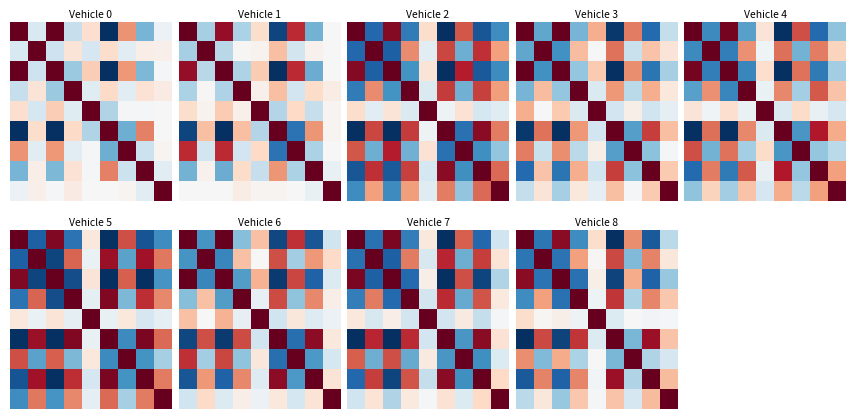

At how many categories does at least one series exceed 0?

9